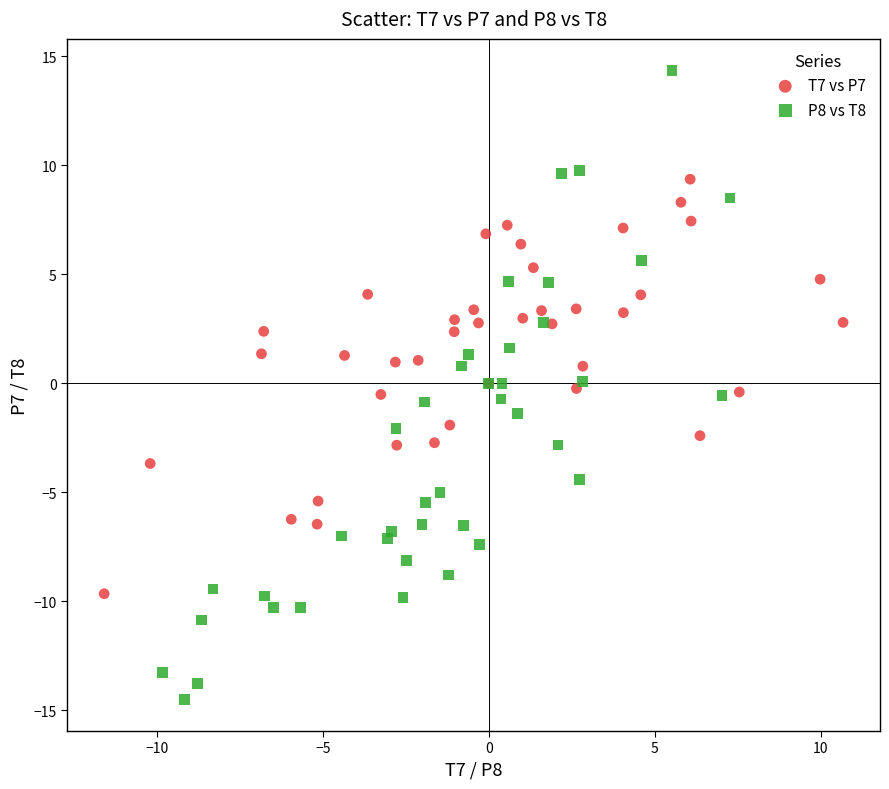

Which series has the widest spread of Y values?

P8 vs T8